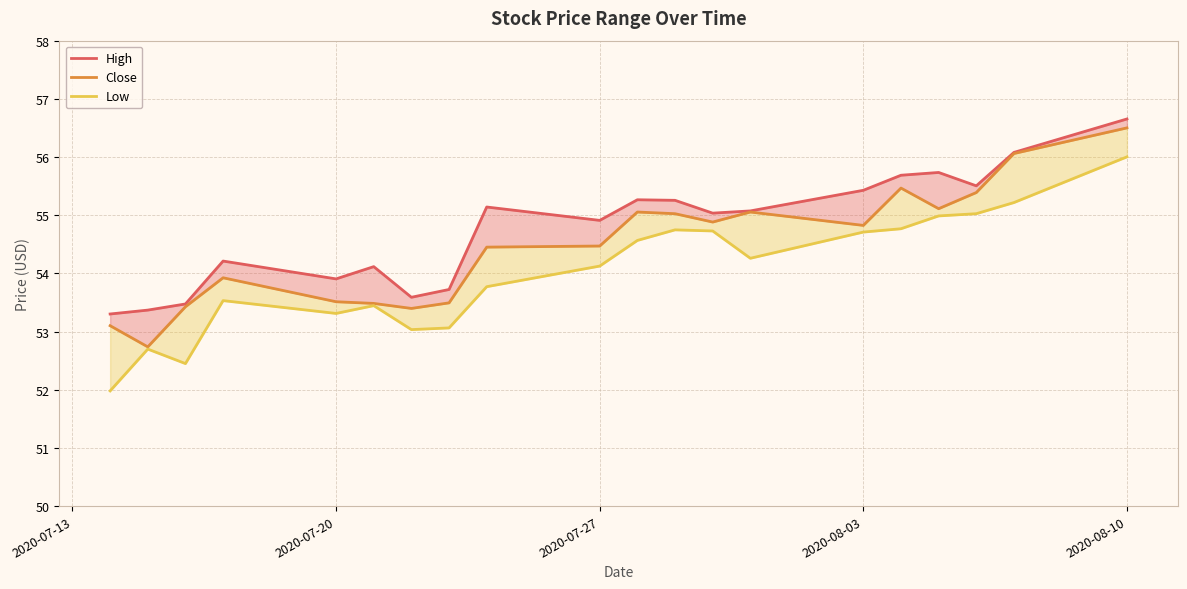

What is the approximate value of Low at 2020-08-03?

54.7